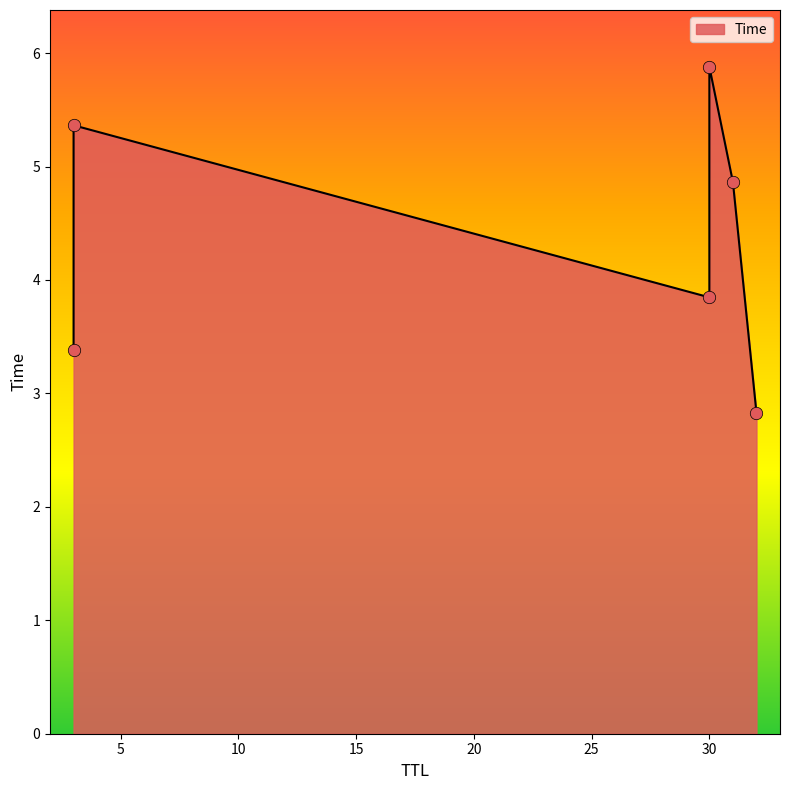

Approximately how many times larger is the value at 3 compared to 30?

0.9